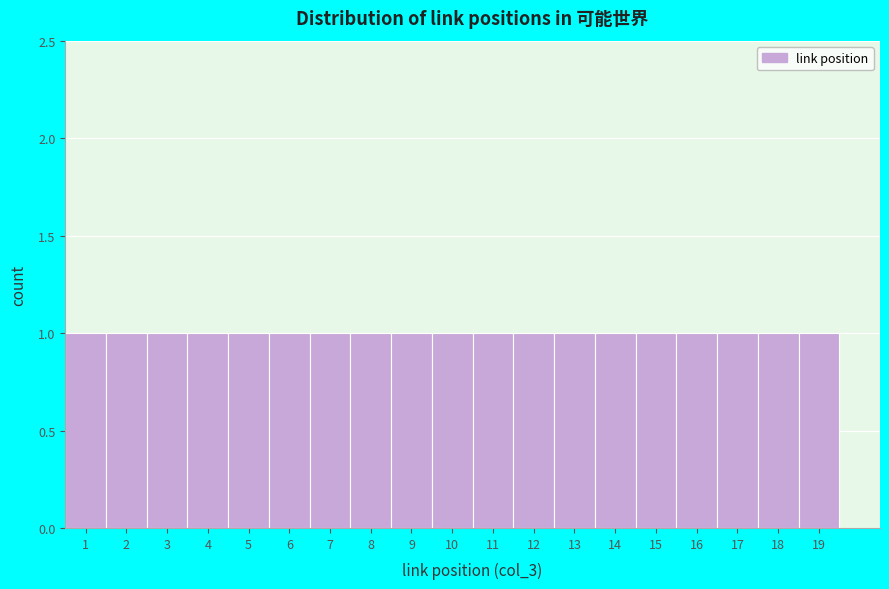

Reading left to right, transcribe this chart: for each bar, give the range it covers on the x-axis and its height. The values are not printed on the chart, so give them approximately, as read against the axis.

0.5 to 1.5: 1
1.5 to 2.5: 1
2.5 to 3.5: 1
3.5 to 4.5: 1
4.5 to 5.5: 1
5.5 to 6.5: 1
6.5 to 7.5: 1
7.5 to 8.5: 1
8.5 to 9.5: 1
9.5 to 10.5: 1
10.5 to 11.5: 1
11.5 to 12.5: 1
12.5 to 13.5: 1
13.5 to 14.5: 1
14.5 to 15.5: 1
15.5 to 16.5: 1
16.5 to 17.5: 1
17.5 to 18.5: 1
18.5 to 19.5: 1